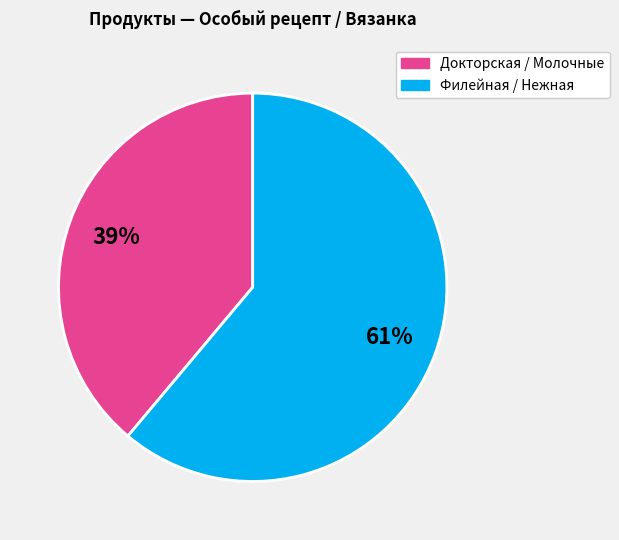

Does any single category account for the majority?

Yes